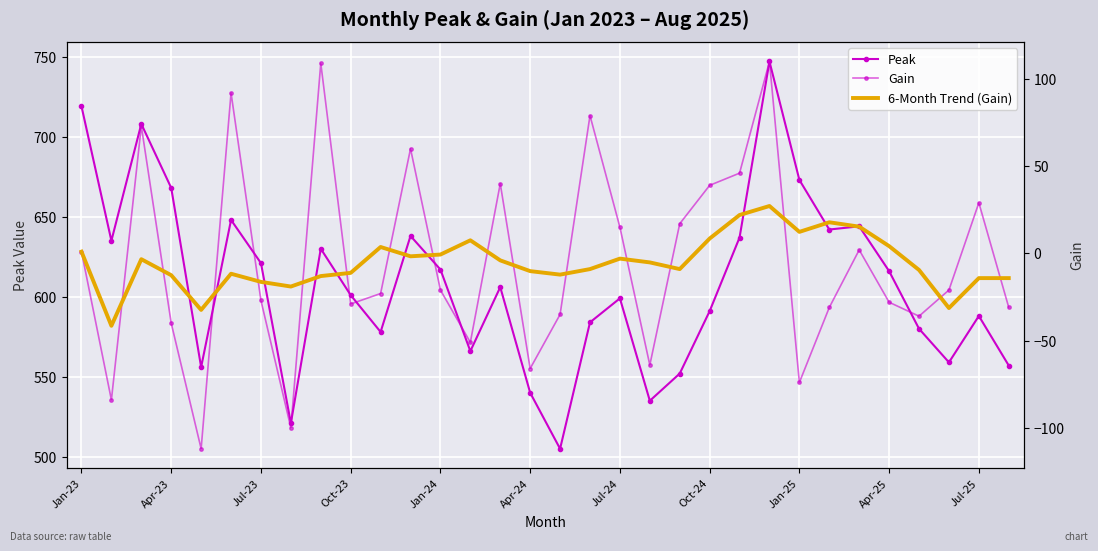

Is the value of Gain at 27 greater than the value of Peak at 25?

No